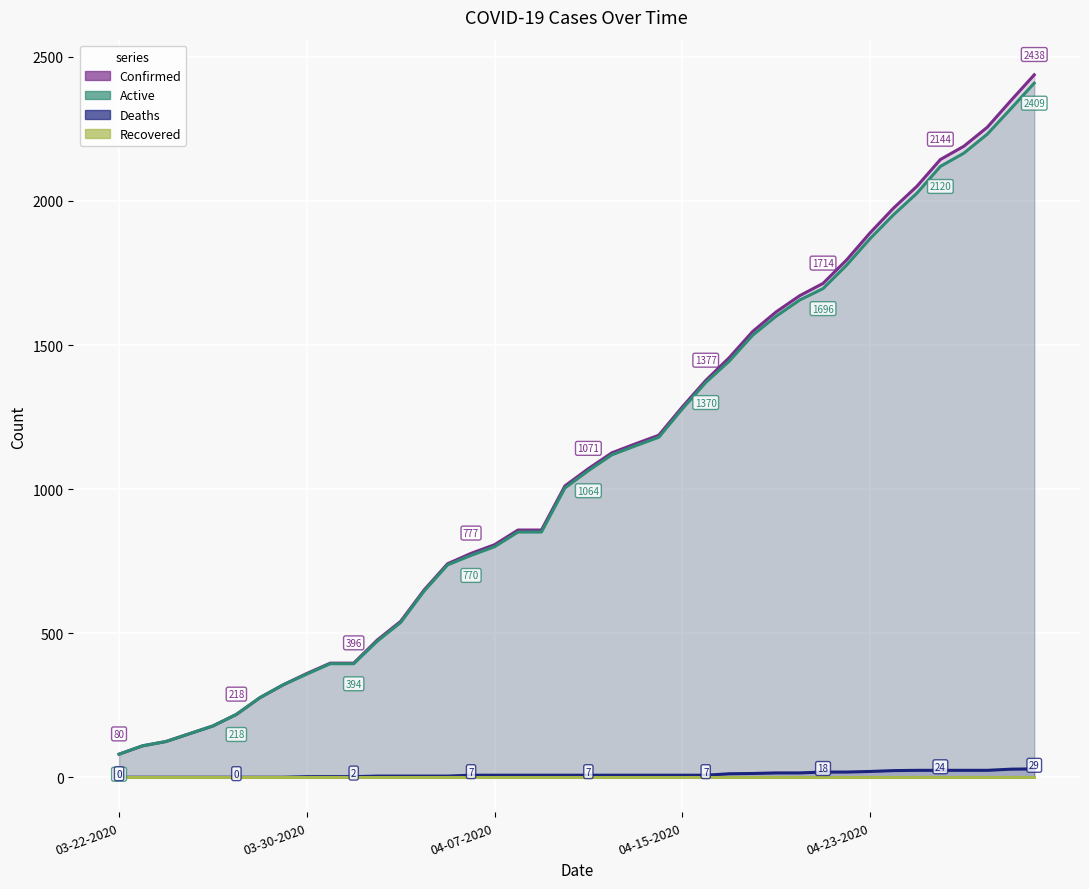

What is the value of the Confirmed point at the 14th from the left?

650